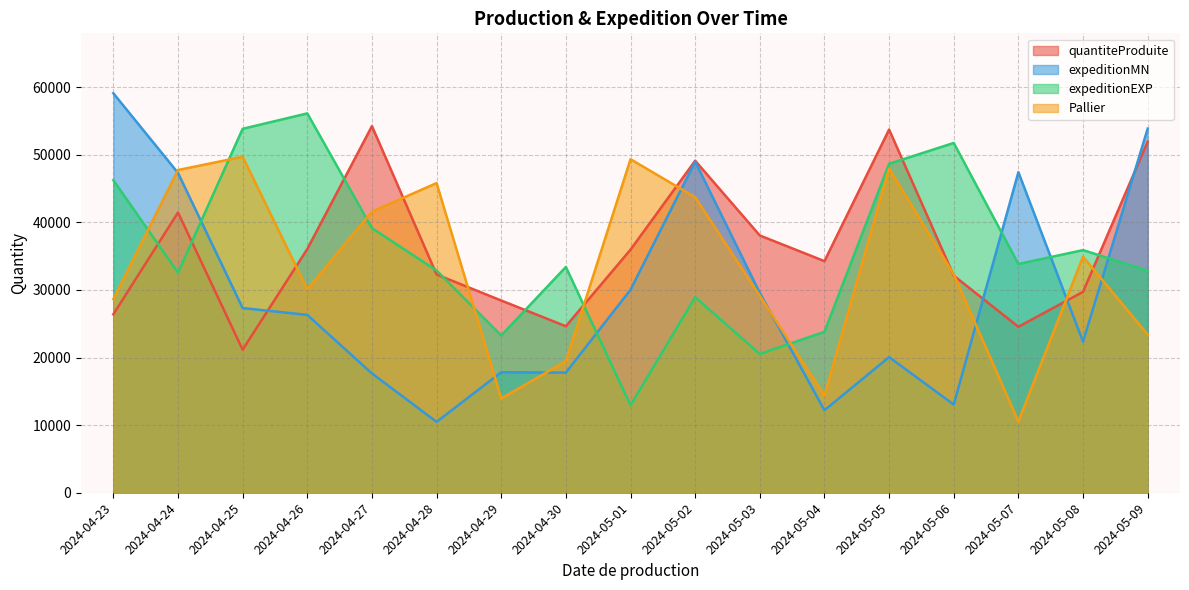

List the labels in order of quantiteProduite value, largest first.

2024-04-27, 2024-05-05, 2024-05-09, 2024-05-02, 2024-04-24, 2024-05-03, 2024-04-26, 2024-05-01, 2024-05-04, 2024-04-28, 2024-05-06, 2024-05-08, 2024-04-29, 2024-04-23, 2024-04-30, 2024-05-07, 2024-04-25